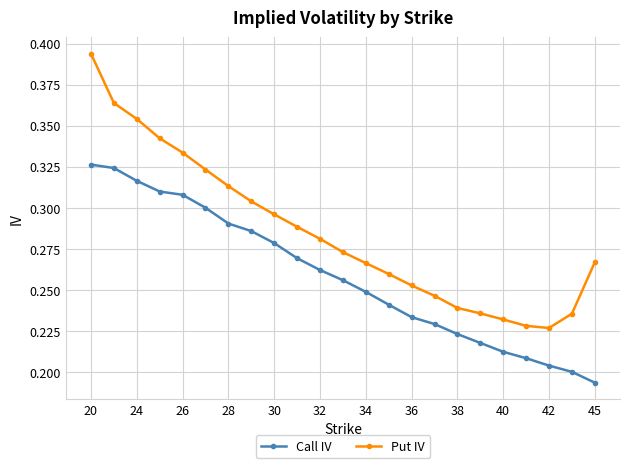

How many Put IV values are between 0 and 1?

23